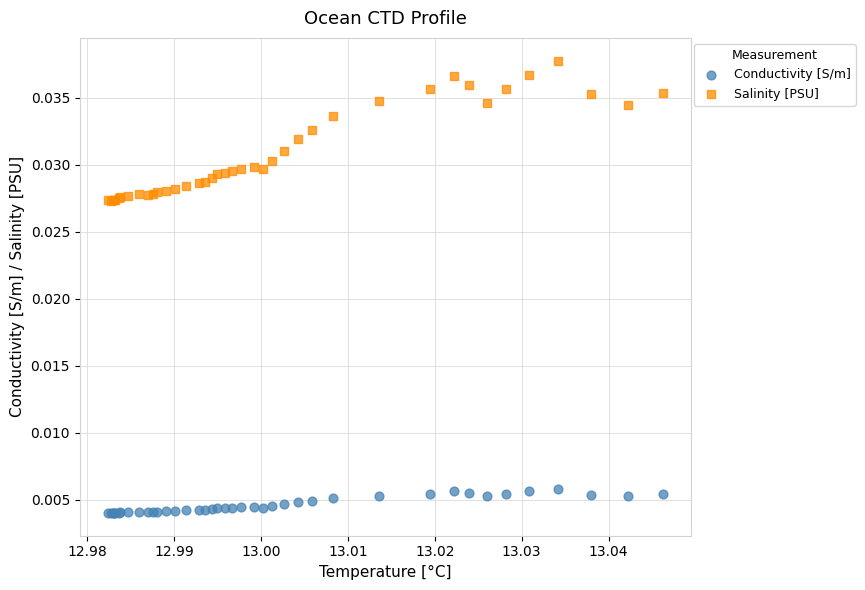

Which series reaches the minimum Y coordinate?

Conductivity [S/m]